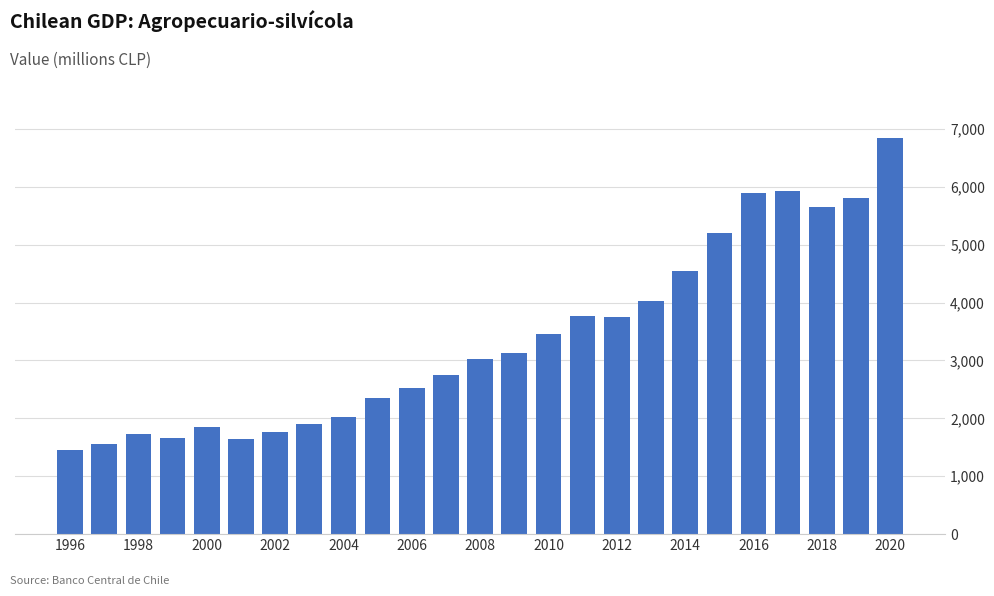

What is the average value?

3368